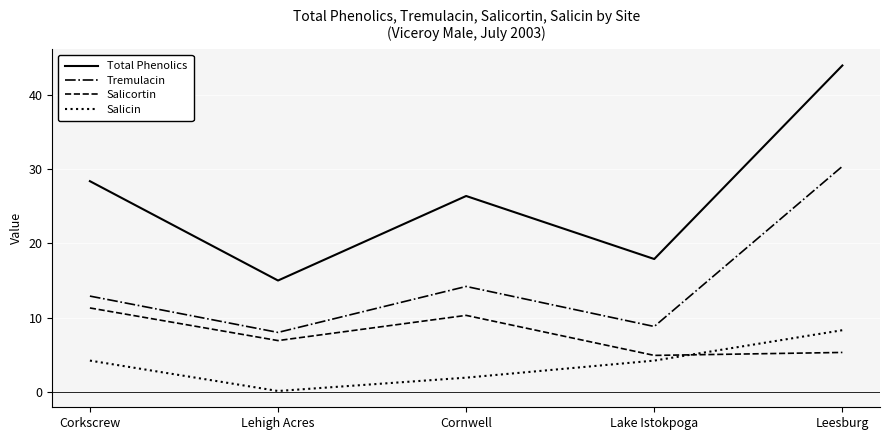

What is the total value across all series at Corkscrew?

56.8